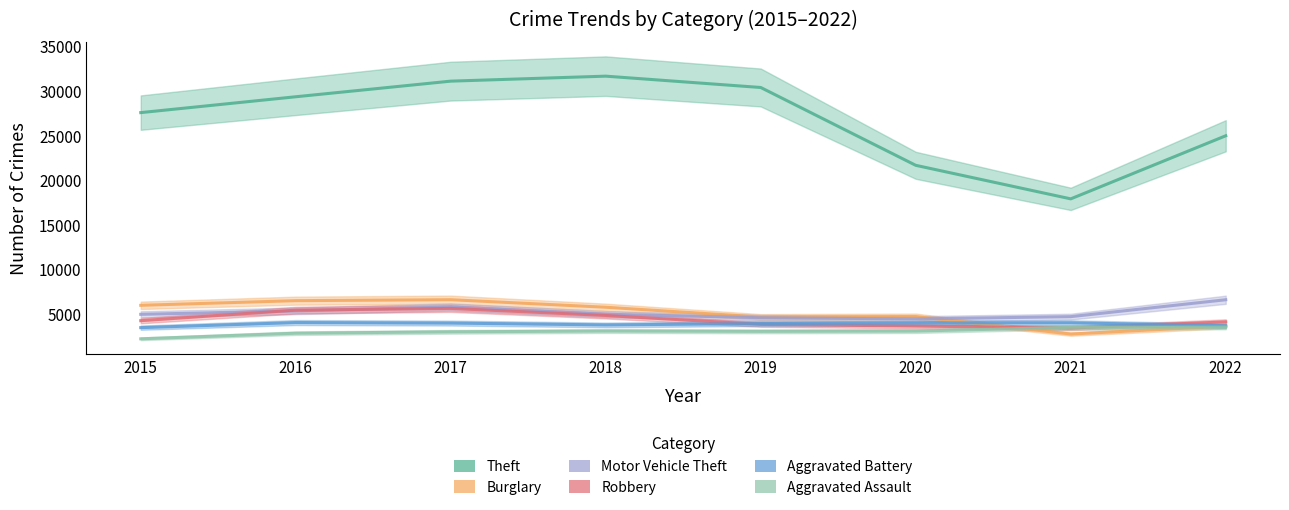

Rank the series by their maximum value, from lowest to highest.

Aggravated Assault, Aggravated Battery, Robbery, Motor Vehicle Theft, Burglary, Theft